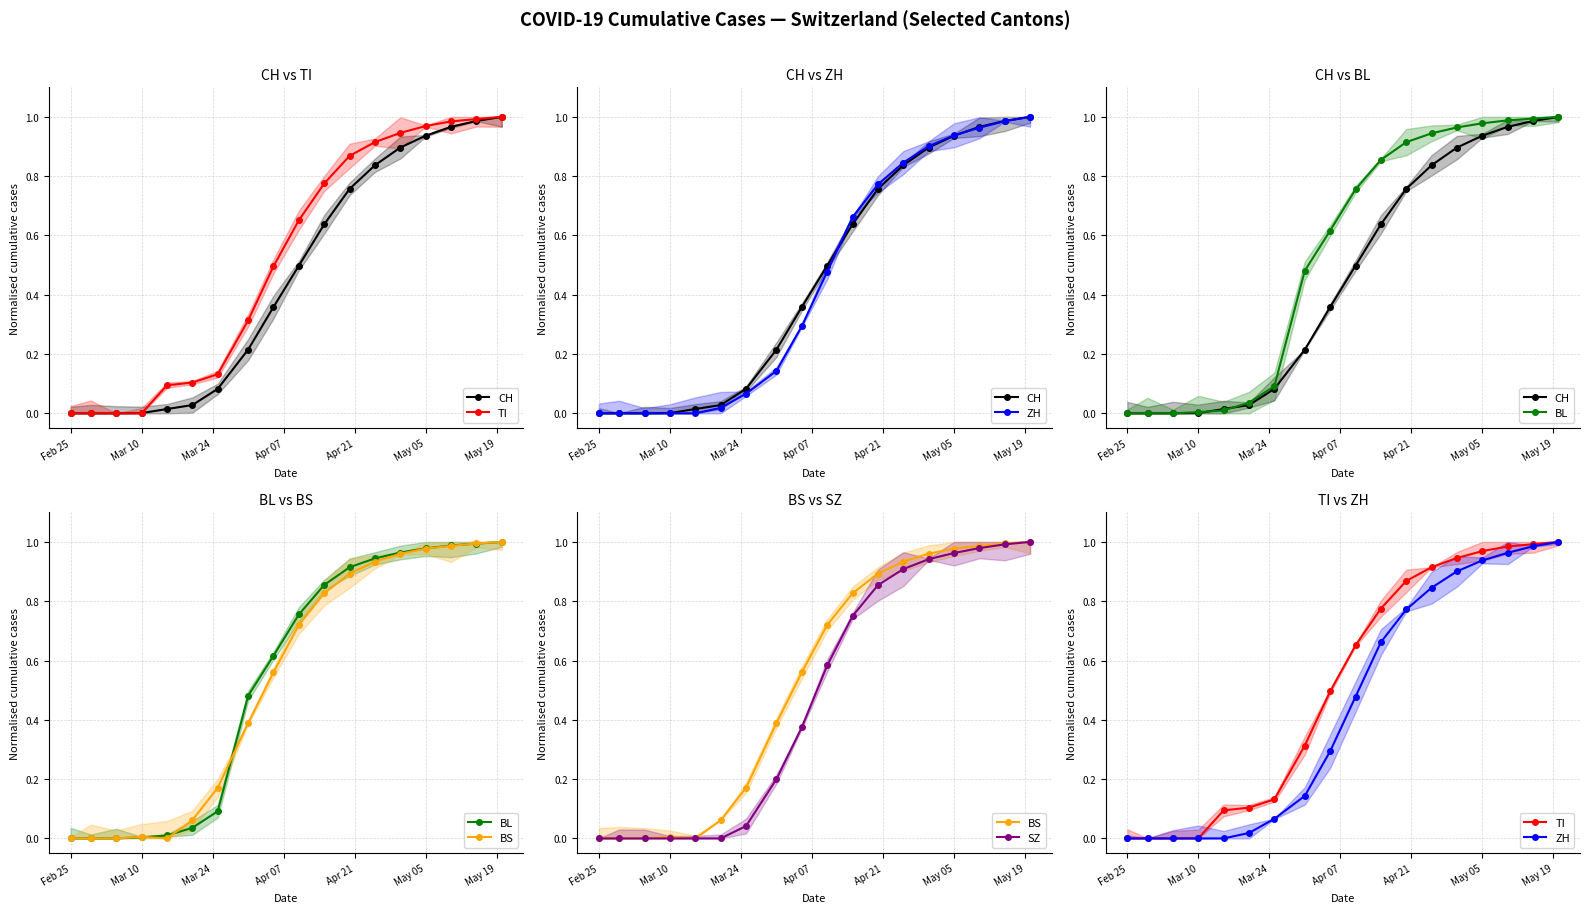

What is the sum of the CH values at 10 and 12?

1.5